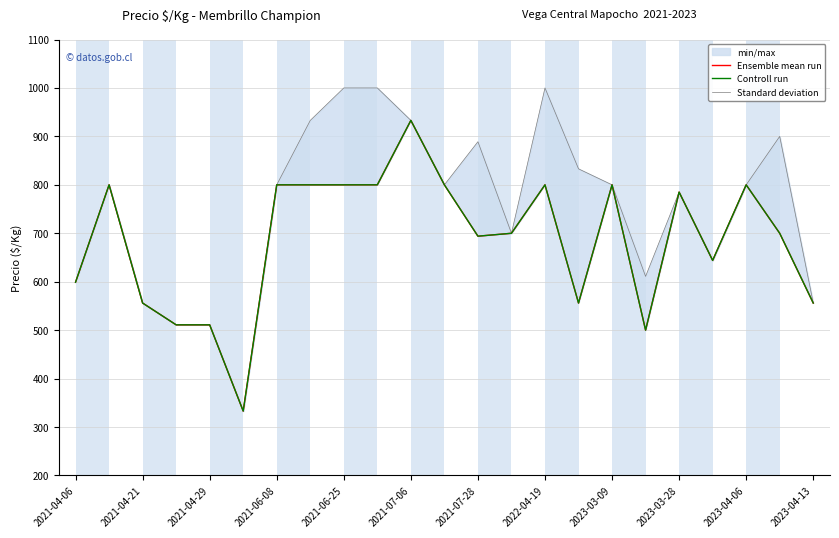

What is the sum of all Ensemble mean run values?

15778